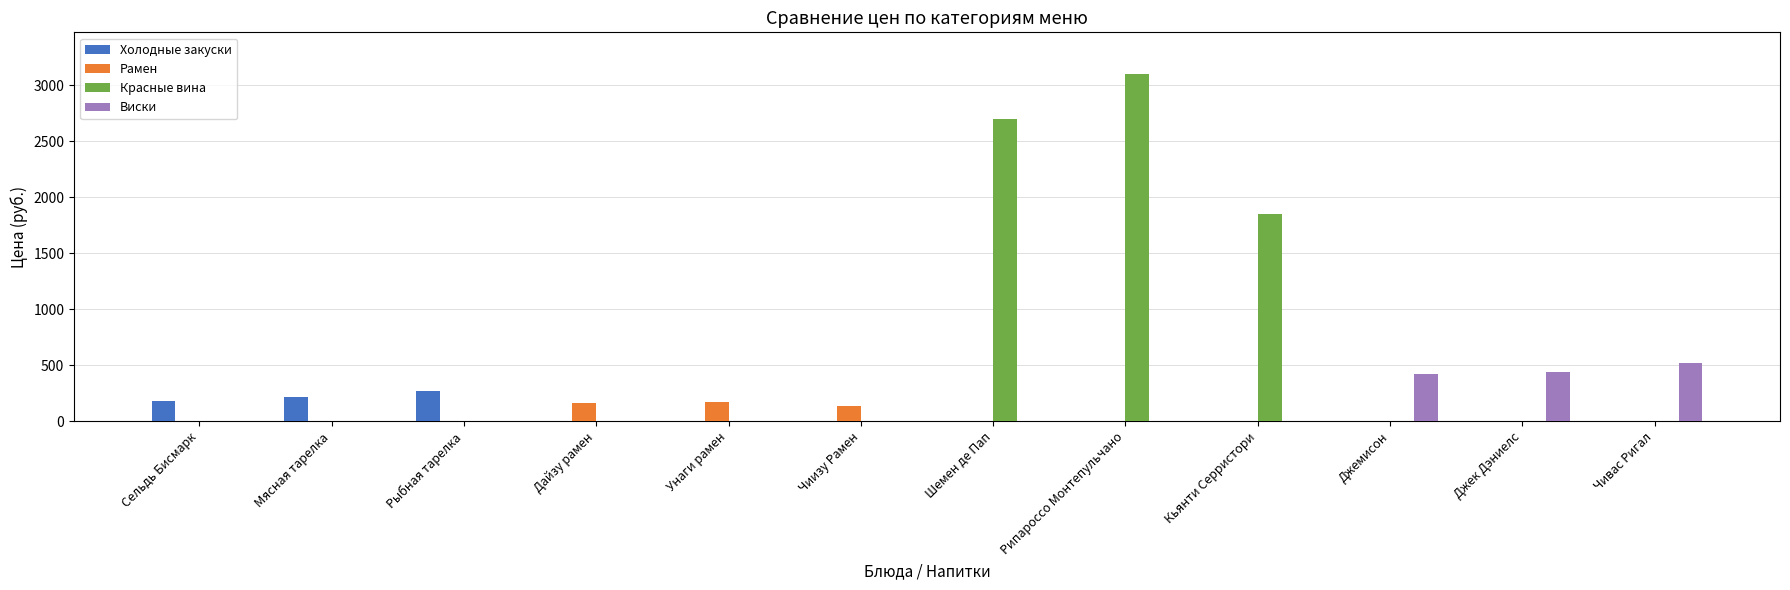

How many bars are there in total?

12